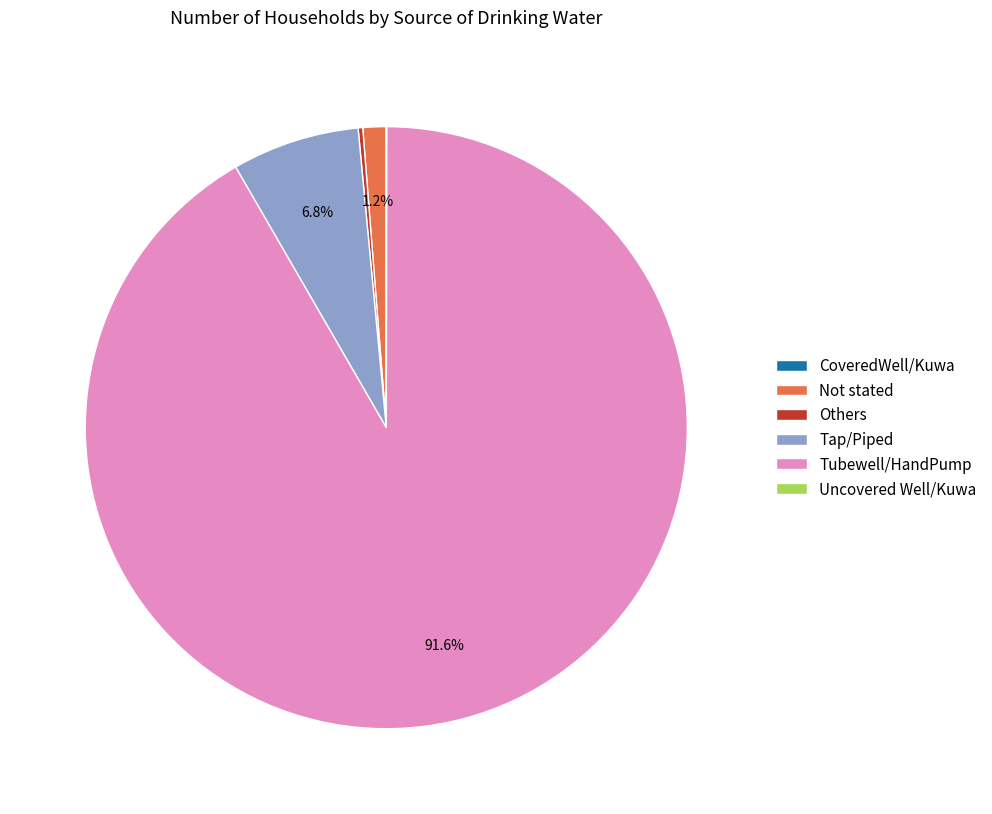

What percentage is NOT represented by Not stated?

98.8%